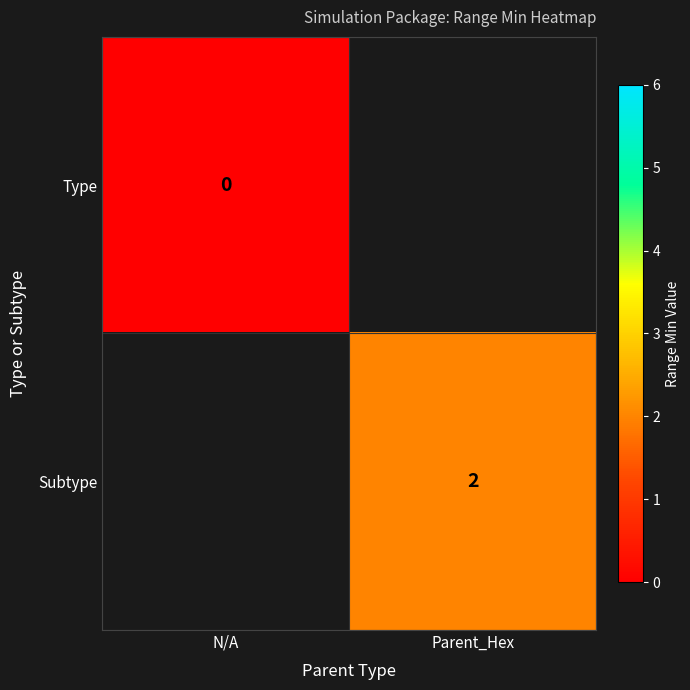

The value of Subtype at Parent_Hex is 3. True or false?

False